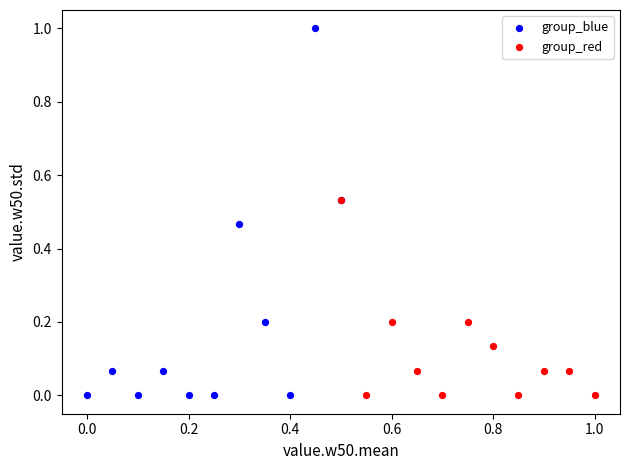

Which series contains the highest Y value?

group_blue